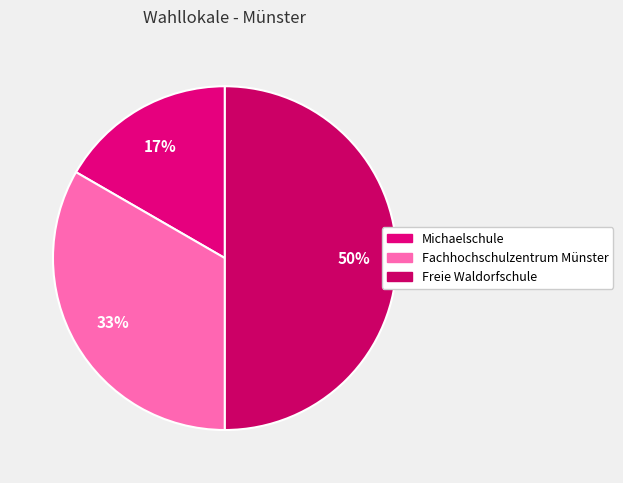

True or false: Fachhochschulzentrum Münster accounts for 23% of the total.

False